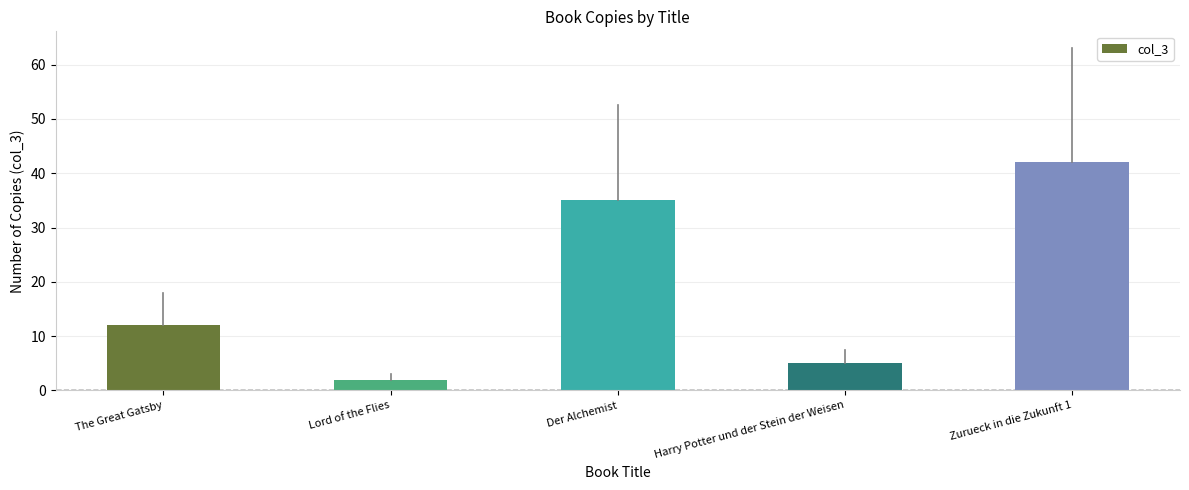

What is the label of the 2nd bar from the left?

Lord of the Flies